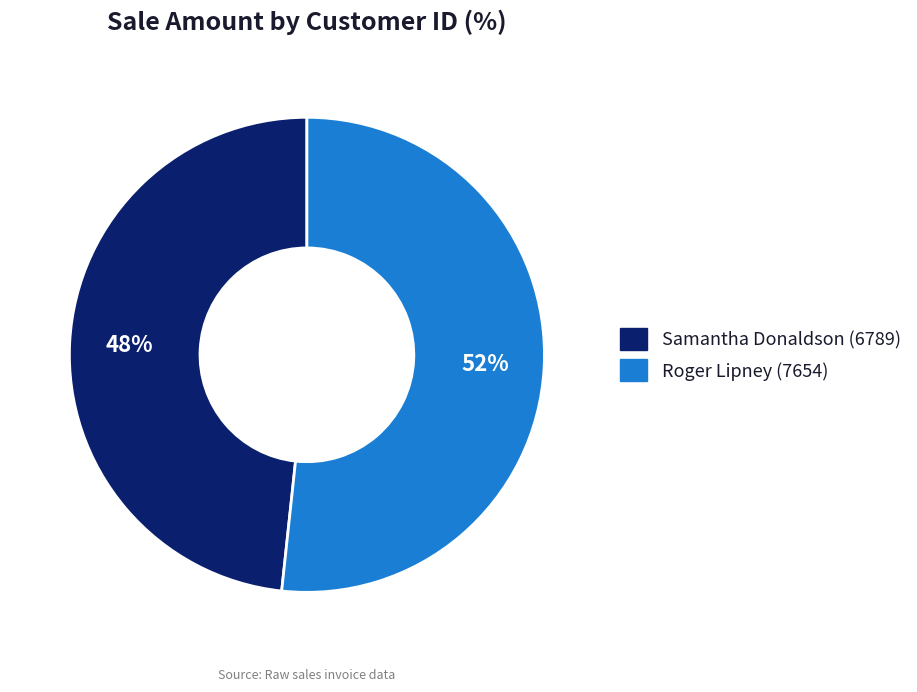

Does any single category account for the majority?

Yes